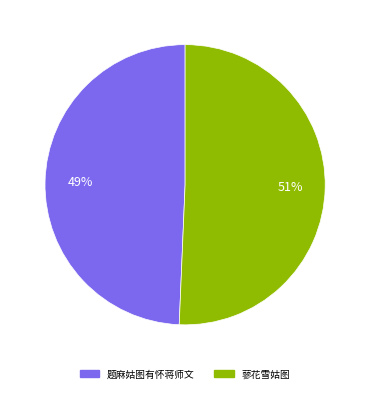

To the nearest percent, what portion does 题麻姑图有怀蒋师文 represent?

49%